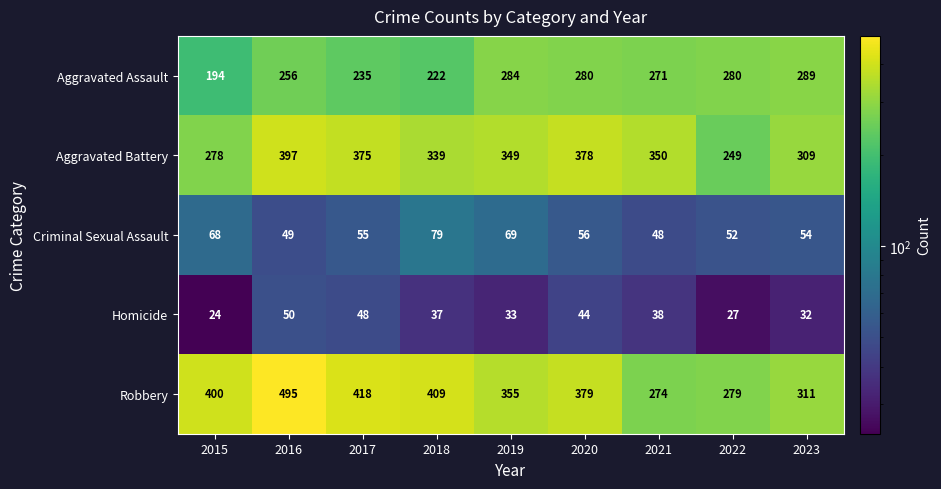

How many categories are shown in the chart?

9